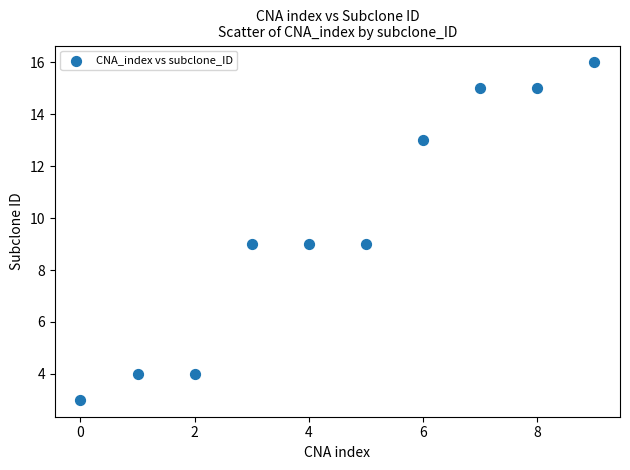

What is the average Y value?

10